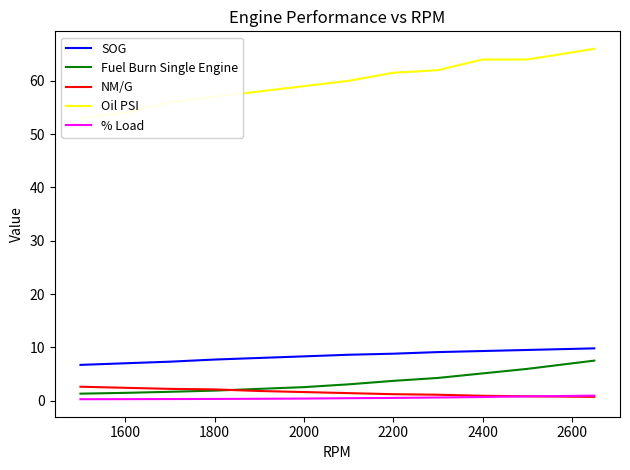

At how many categories does at least one series exceed 46?

12